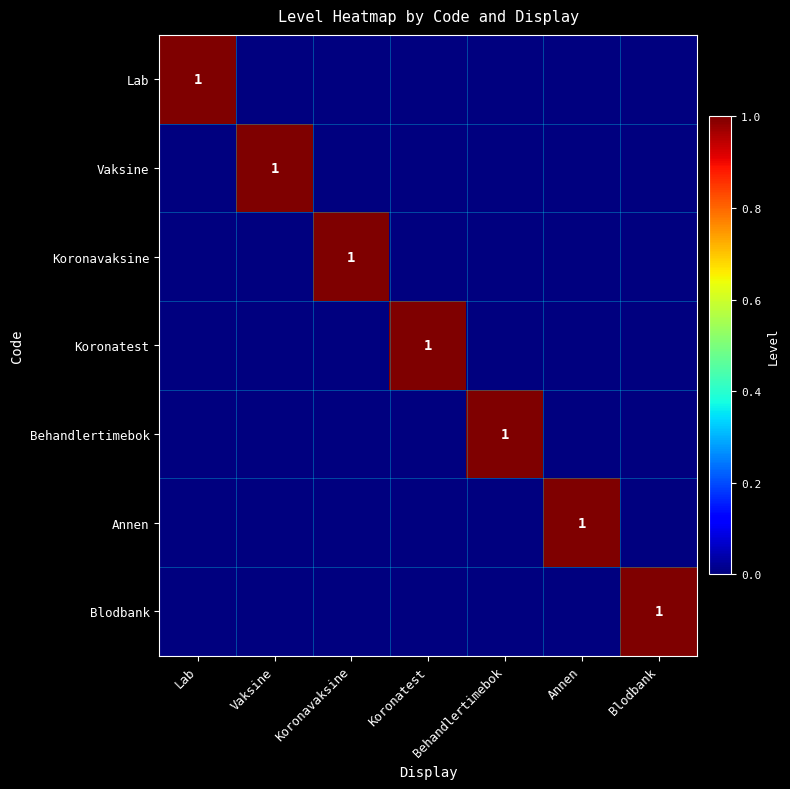

Is it true that Koronatest equals 0 at Koronatest?

False